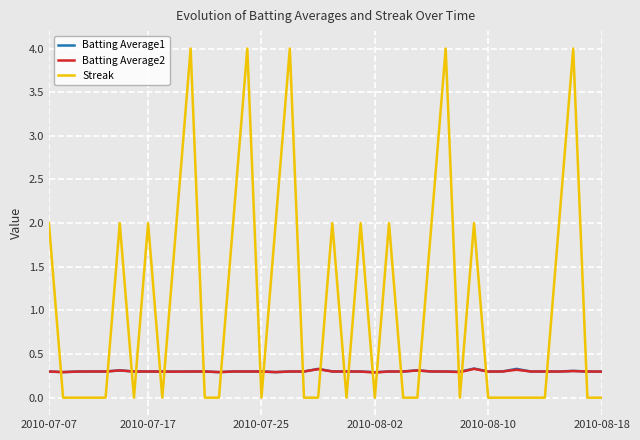

What is the maximum value for Batting Average1?

0.3